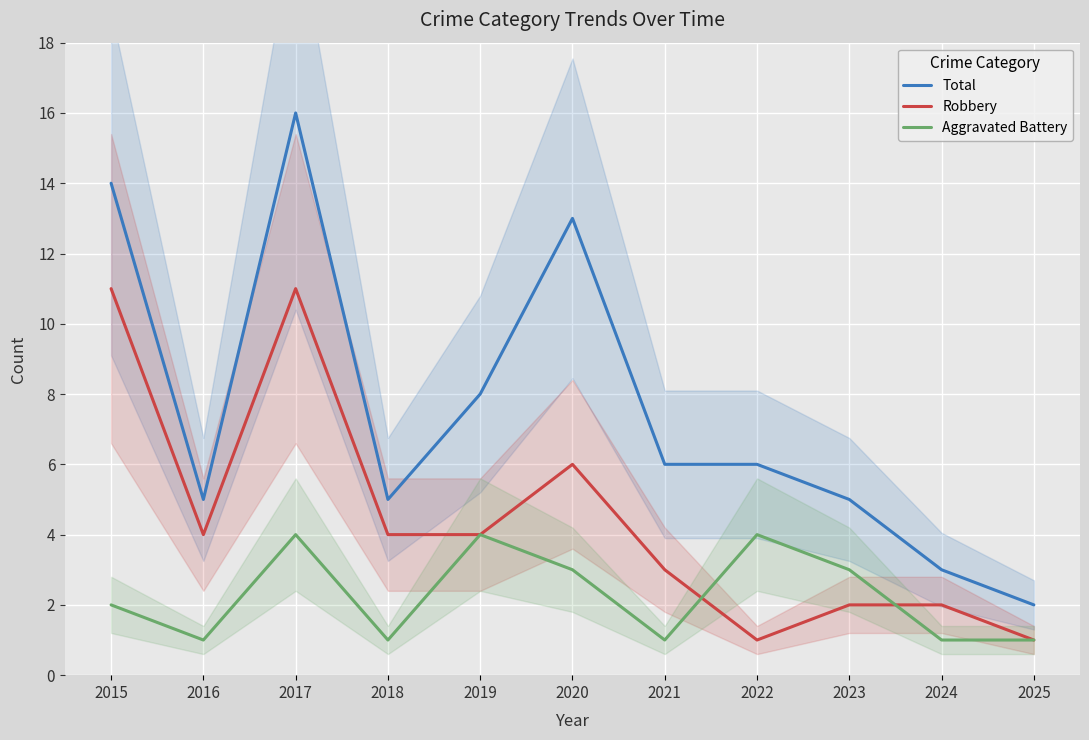

Reading right to left, transcribe all the data shown in this chart.

Total: 2025=2	2024=3	2023=5	2022=6	2021=6	2020=13	2019=8	2018=5	2017=16	2016=5	2015=14
Robbery: 2025=1	2024=2	2023=2	2022=1	2021=3	2020=6	2019=4	2018=4	2017=11	2016=4	2015=11
Aggravated Battery: 2025=1	2024=1	2023=3	2022=4	2021=1	2020=3	2019=4	2018=1	2017=4	2016=1	2015=2